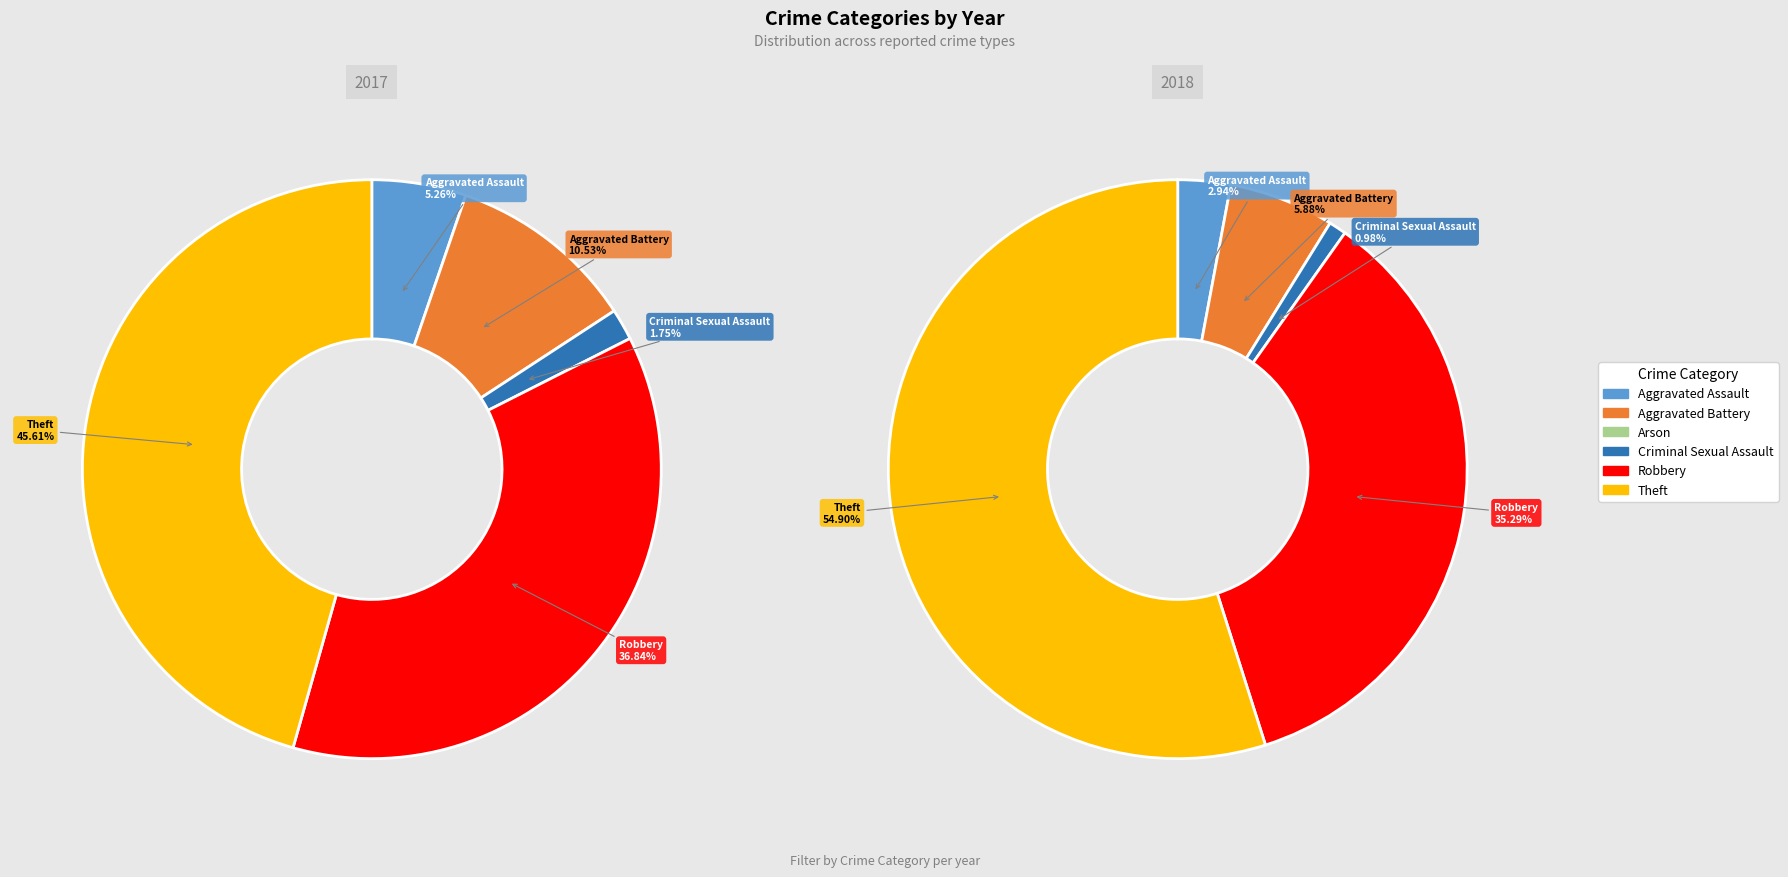

Is 3 the majority of the pie?

No